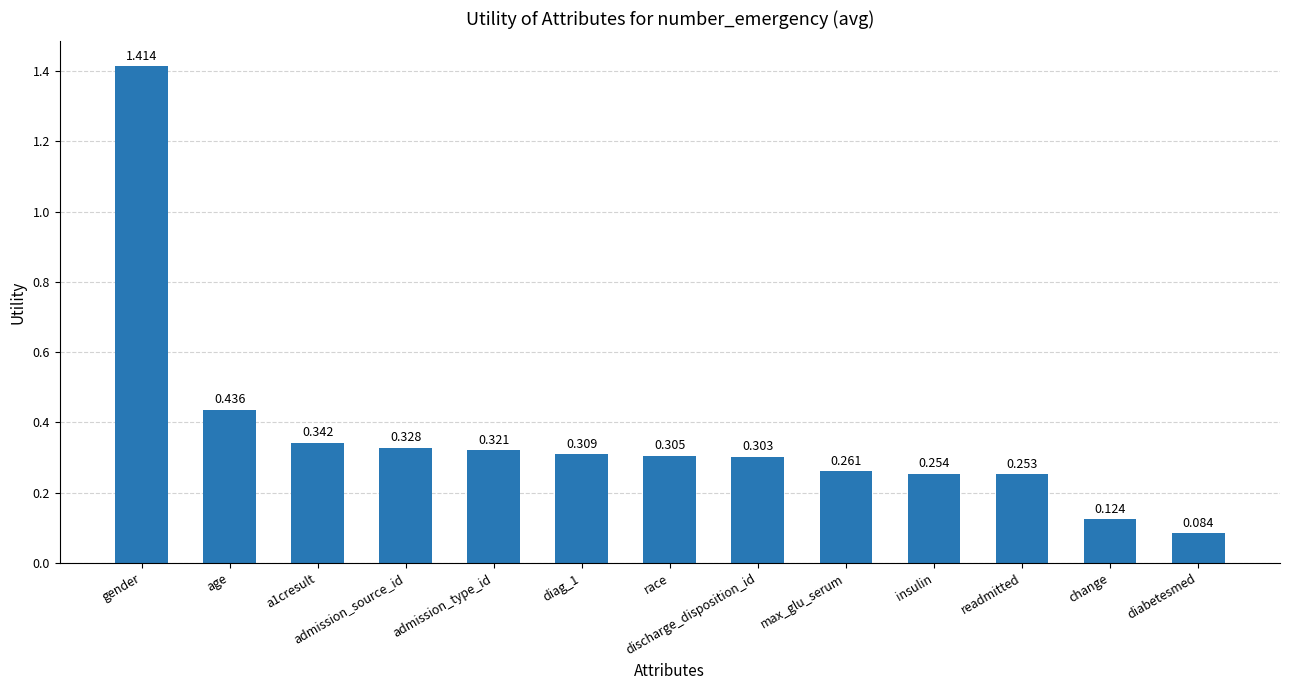

What is the sum of the values at diag_1 and admission_type_id?

0.6